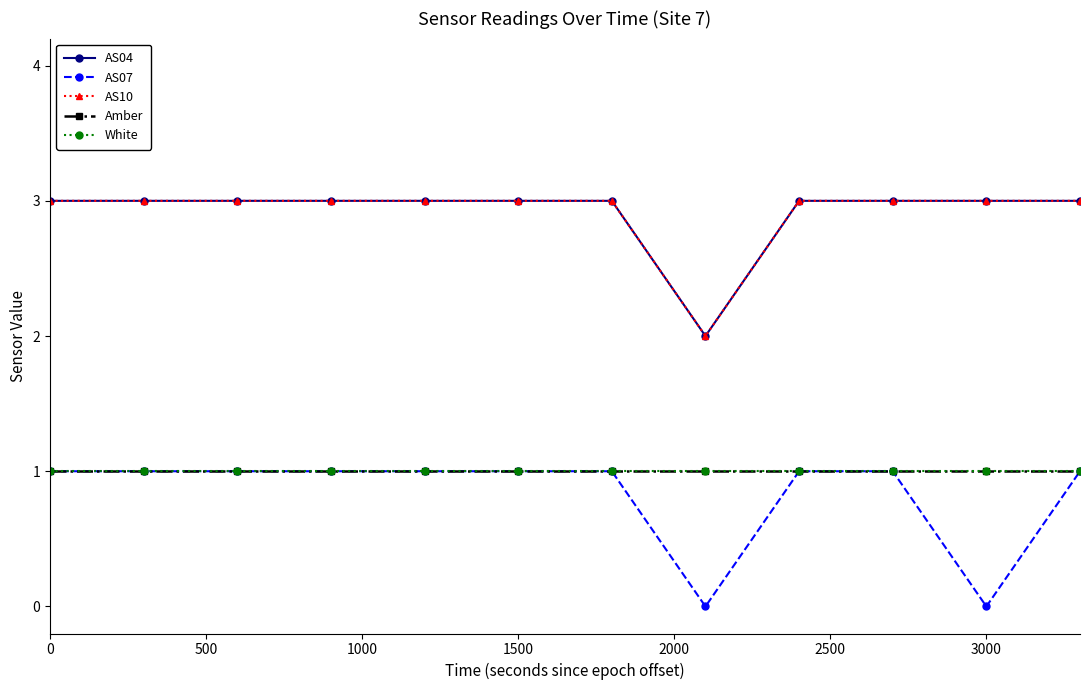

What is the difference between the second highest and minimum values in the AS07 series?

1